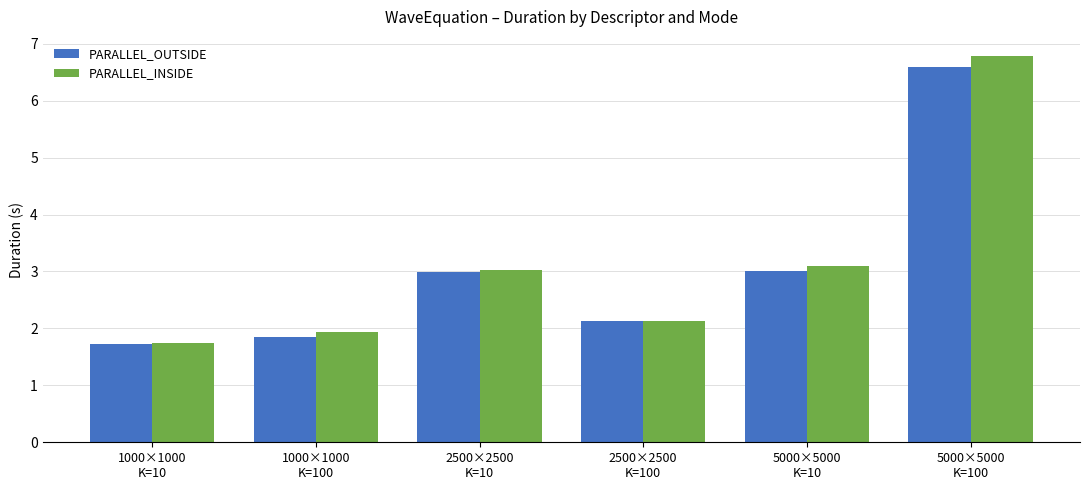

What is the minimum value for PARALLEL_OUTSIDE?

1.7